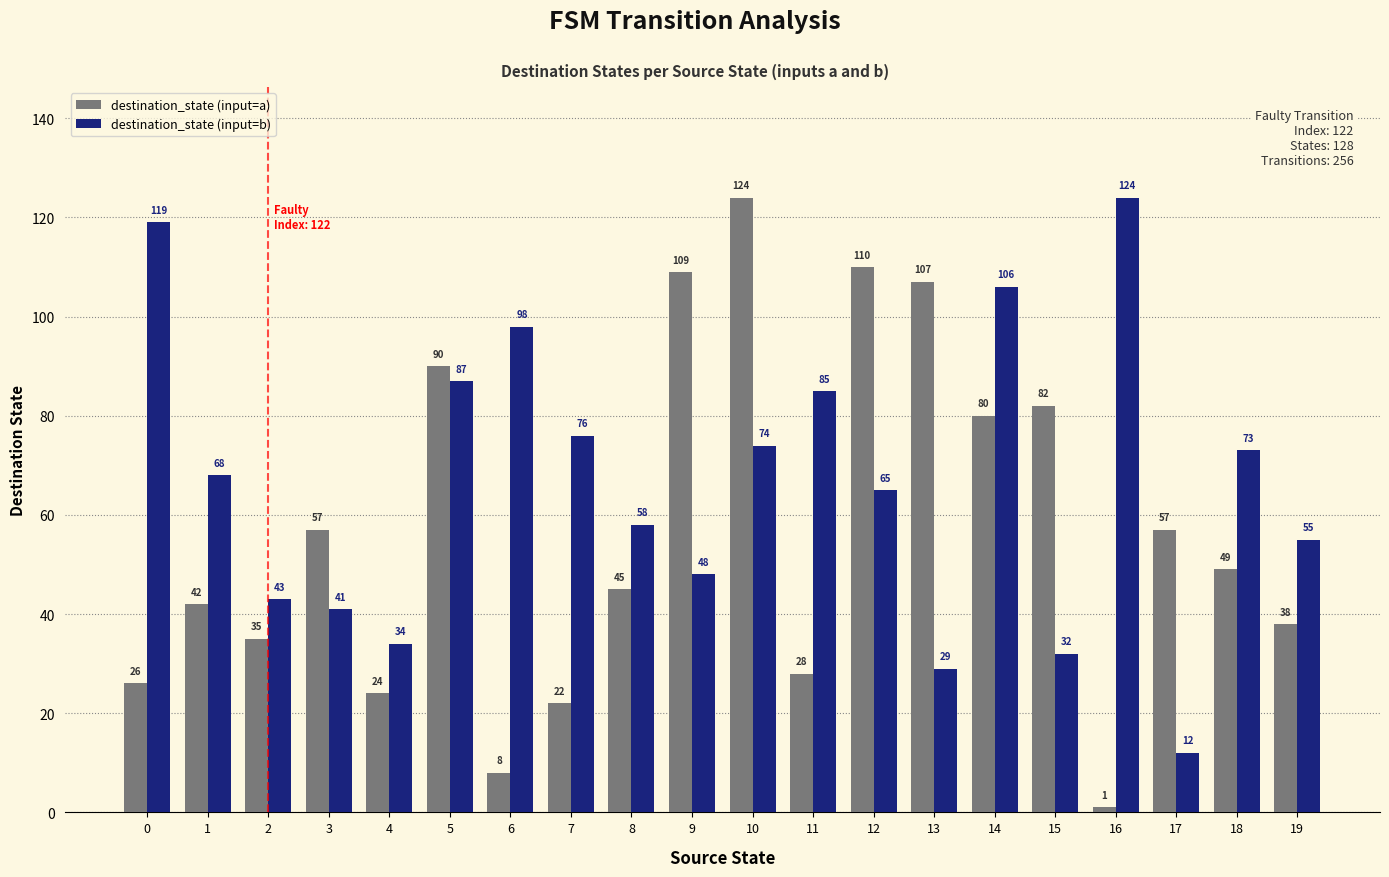

What is the difference between the highest and lowest values at 0?

93